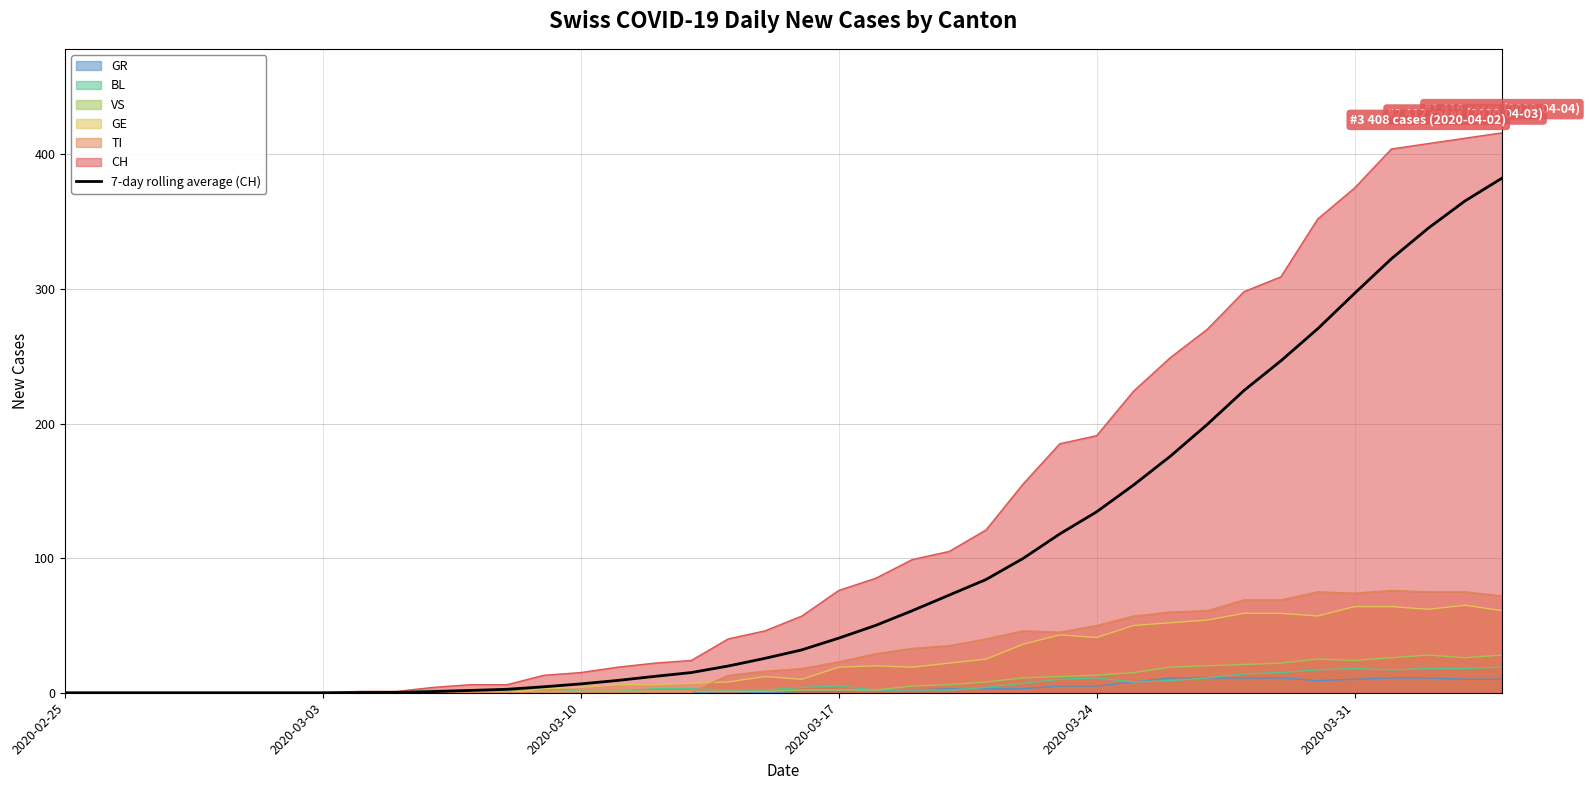

Which series has the widest spread of values?

CH